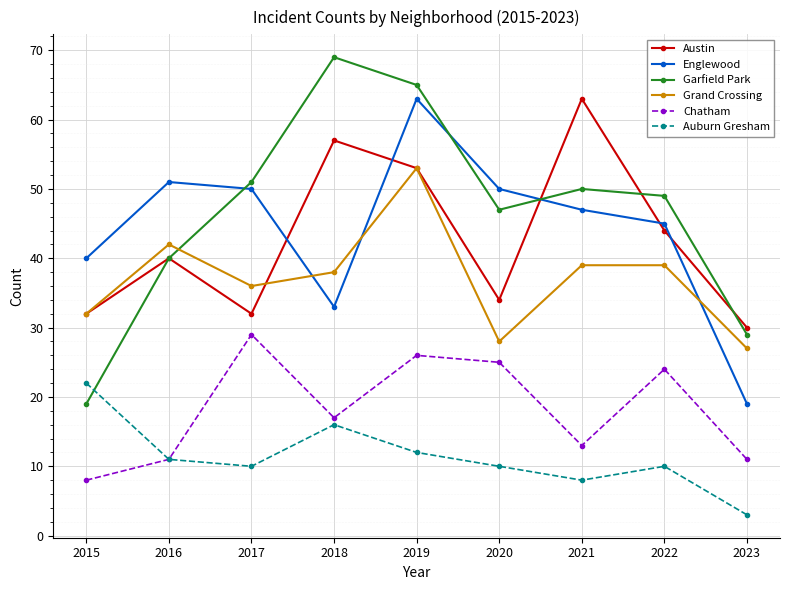

In Auburn Gresham, how many points are higher than both neighbors (excluding endpoints)?

2